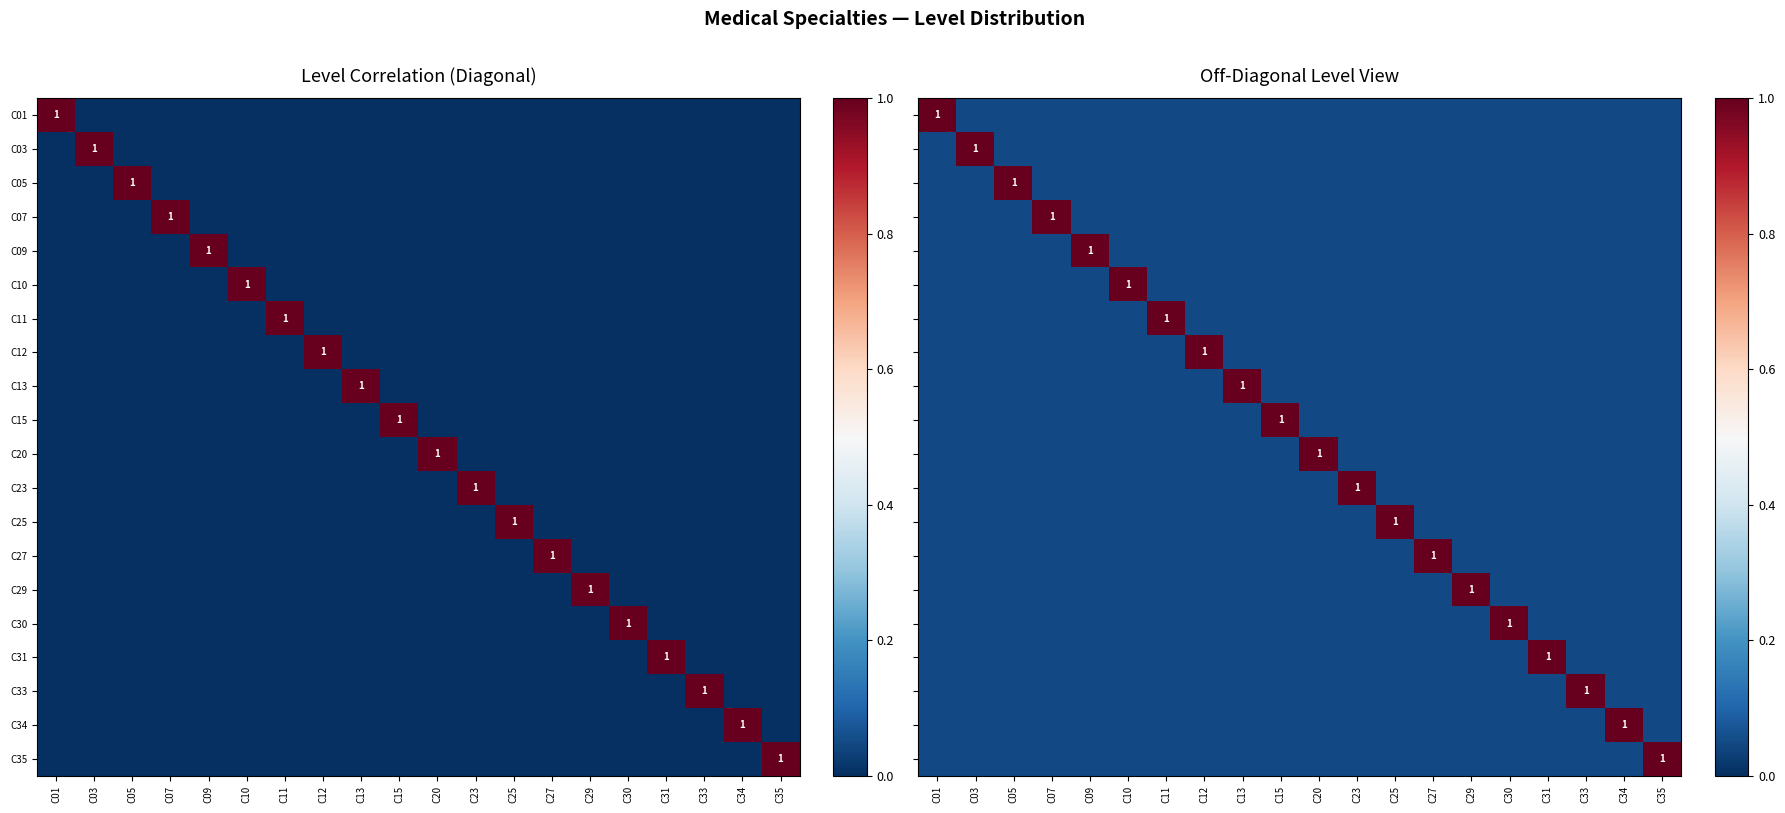

What is the highest value of the C35 series?

1.0